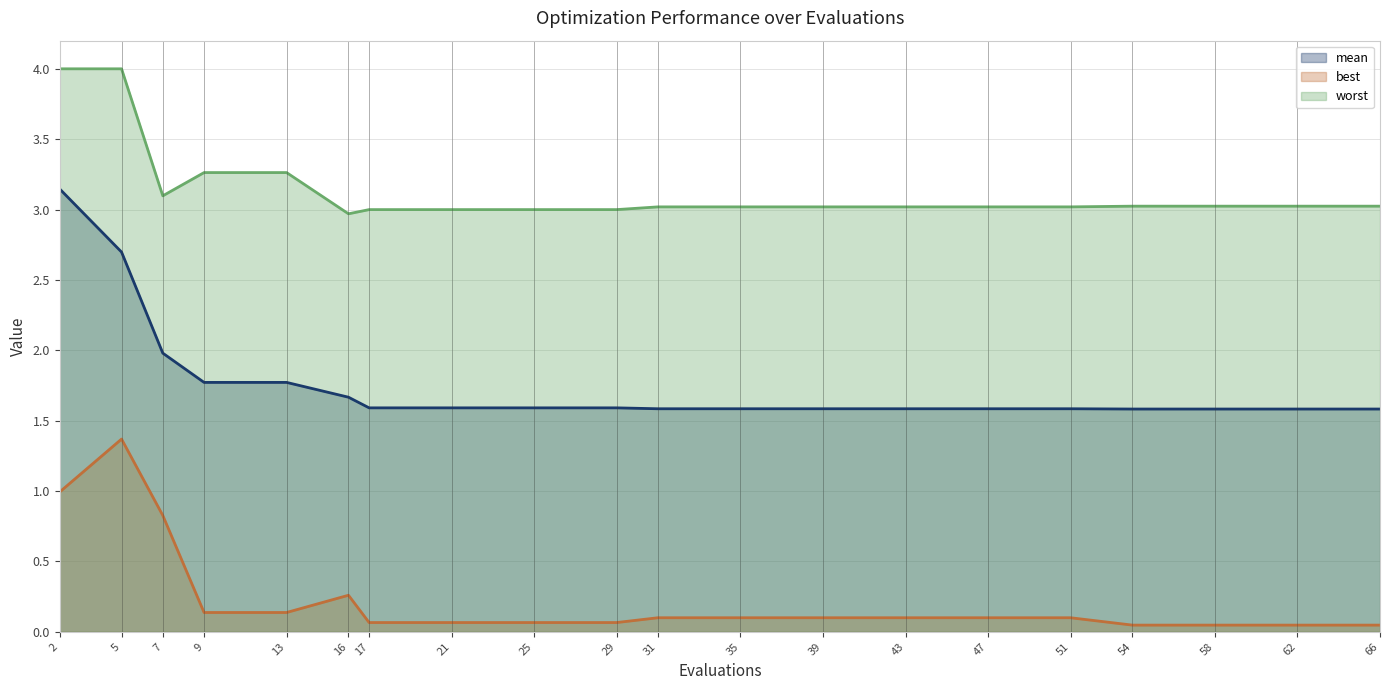

Which series changed the most between 31 and 62?

best (line)